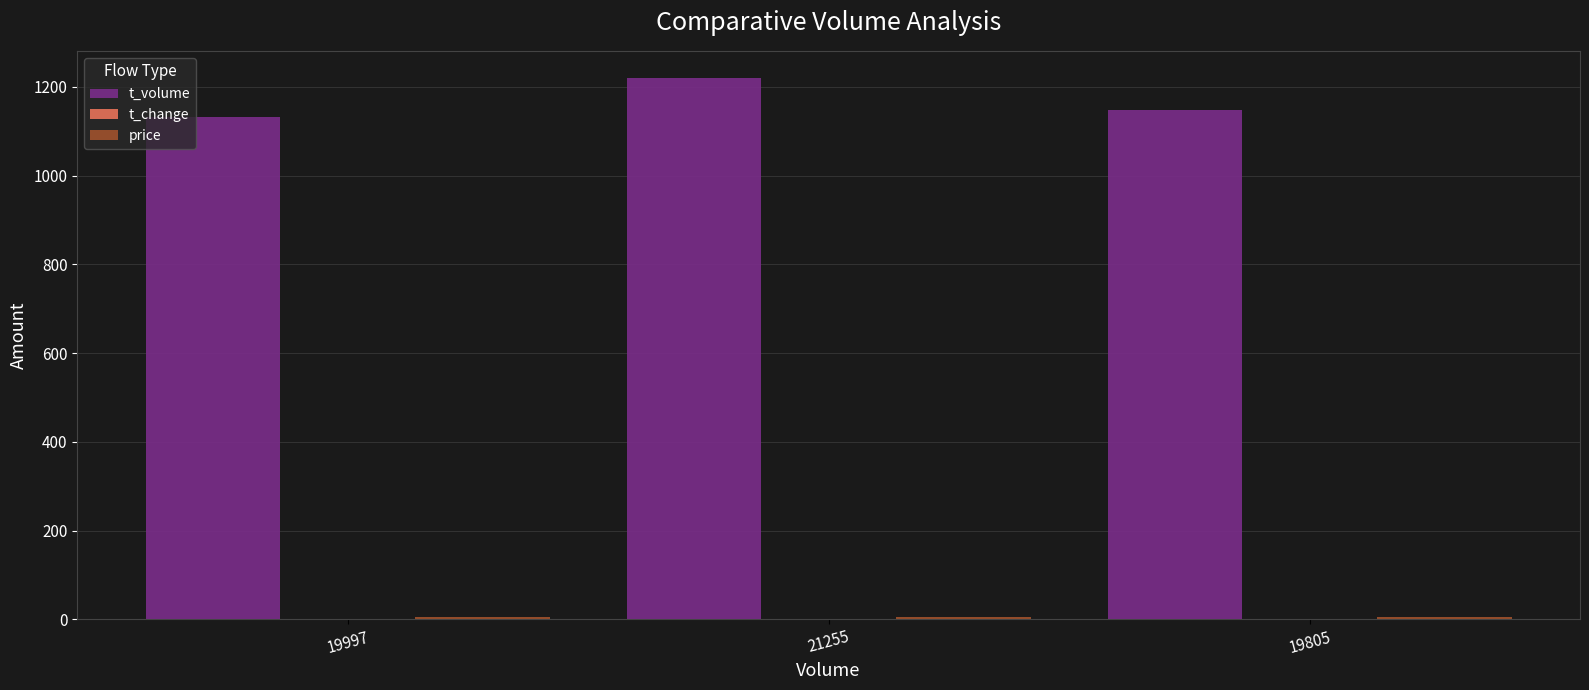

How many groups of bars are there?

3